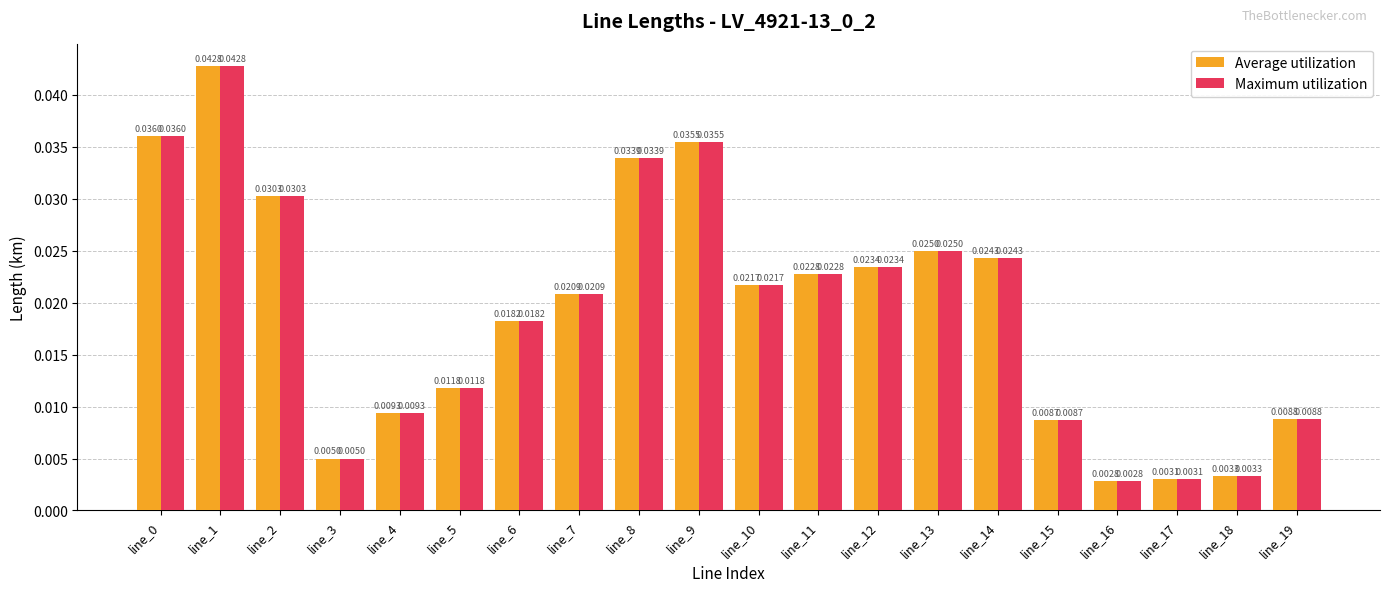

At how many categories does at least one series exceed 0?

20